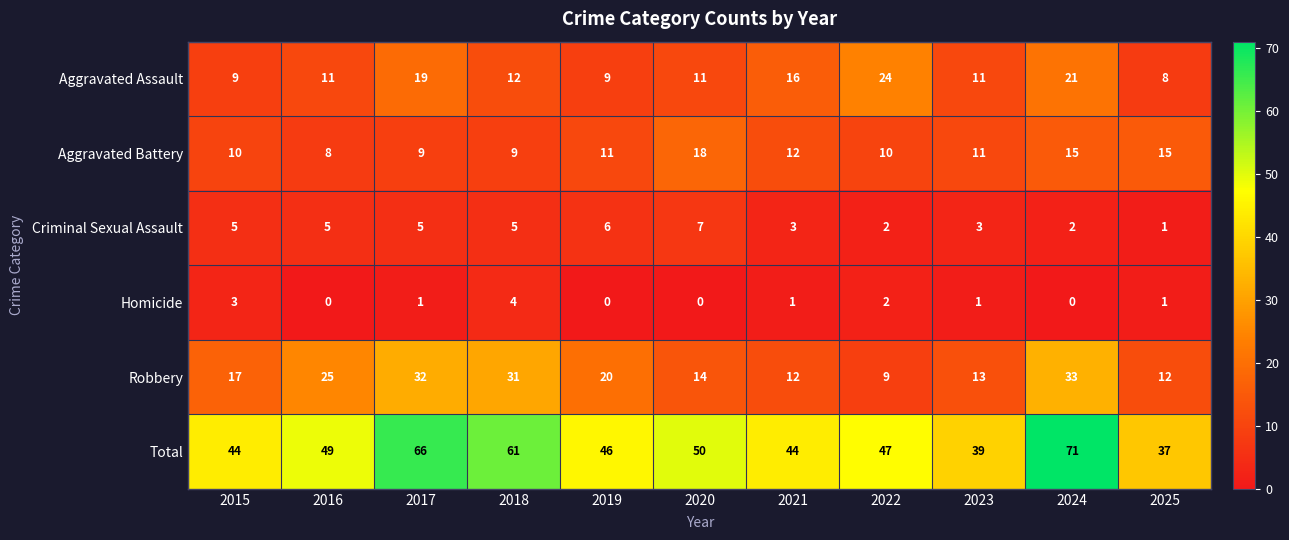

What is the greatest value displayed?

71